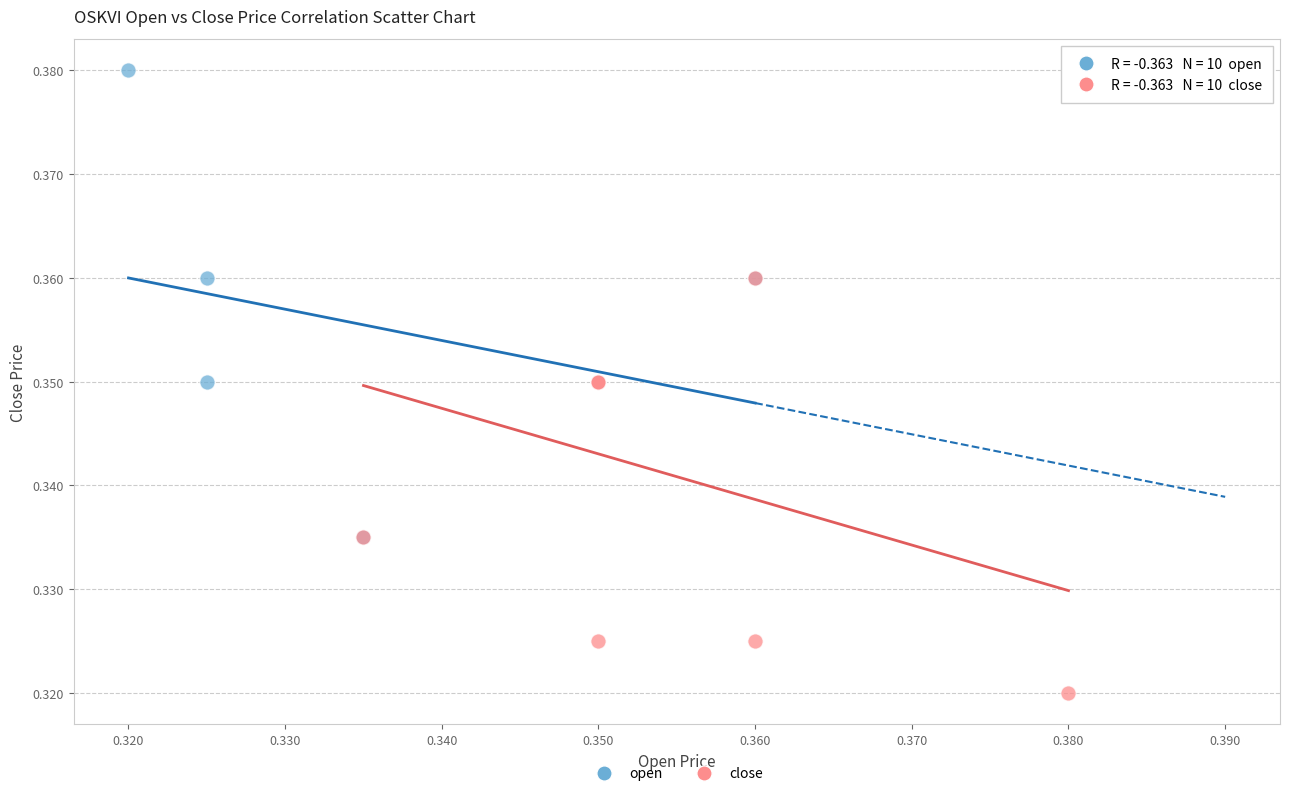

Which series reaches the minimum Y coordinate?

close